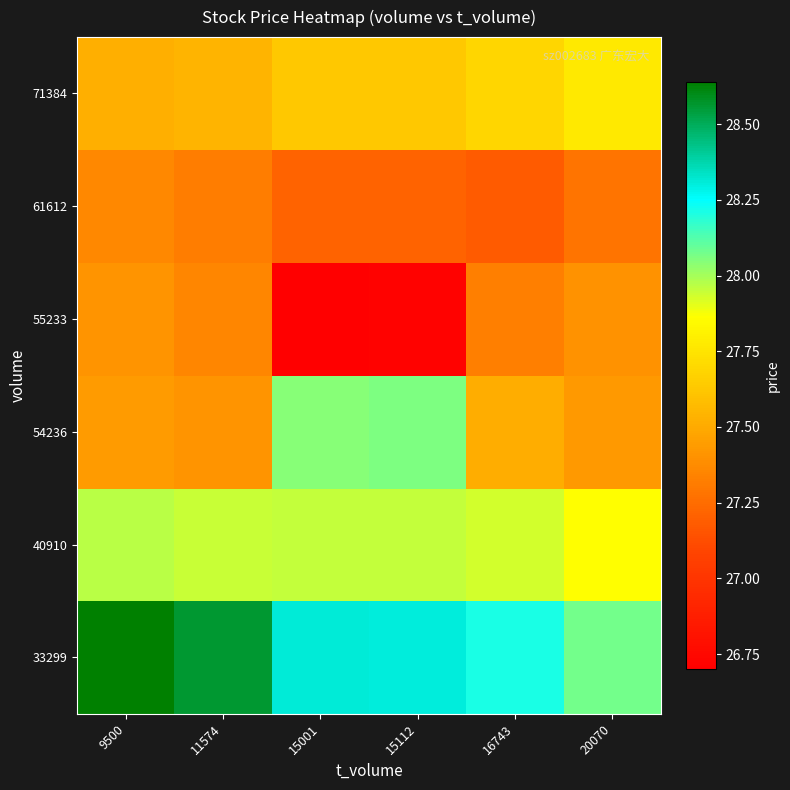

What is the smallest value displayed?

26.7